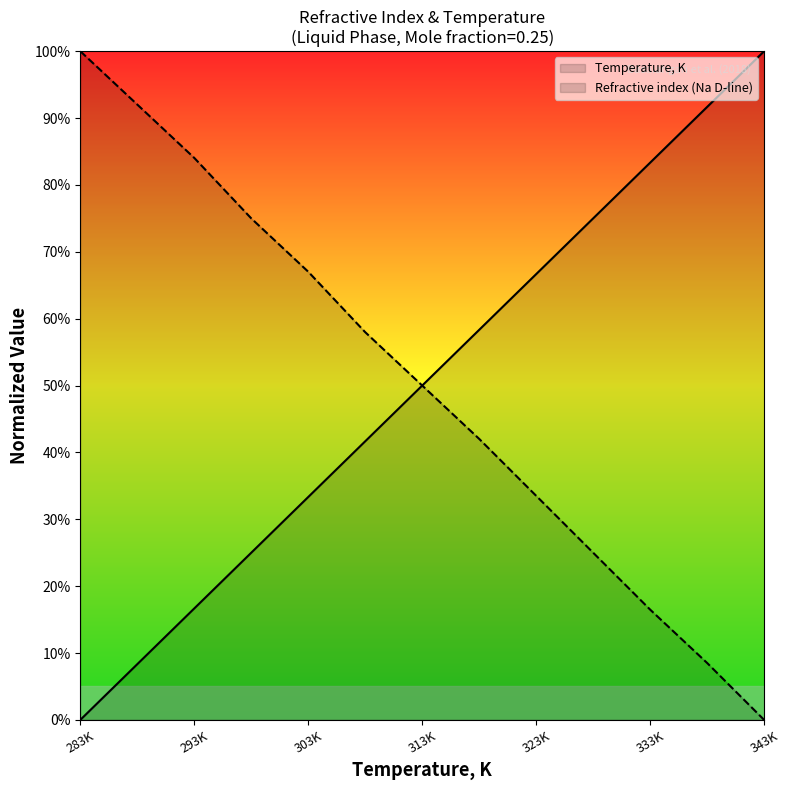

At which category is the sum across all series the highest?

293K